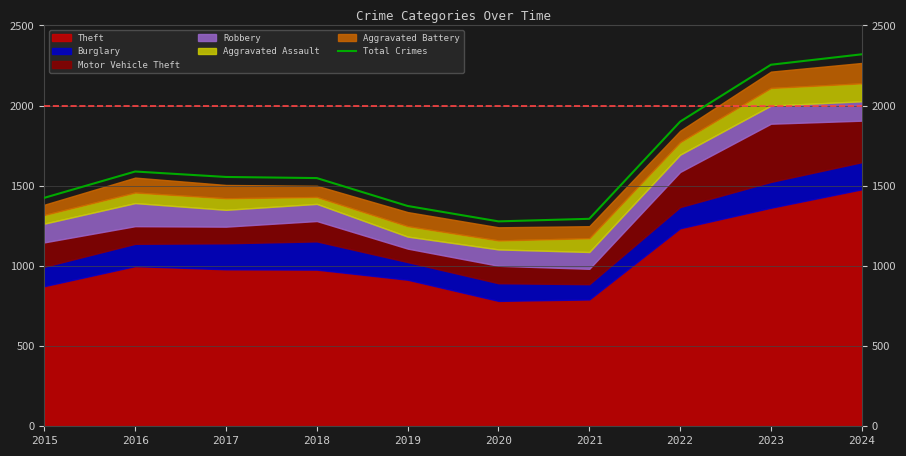

Does the chart display data point markers on the line(s)?

No